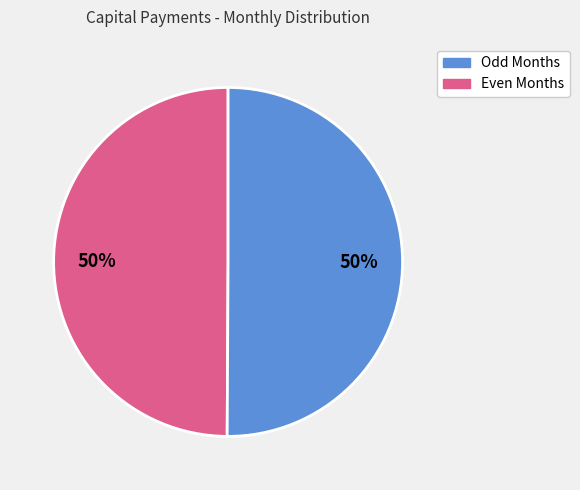

How many segments does this pie chart have?

2